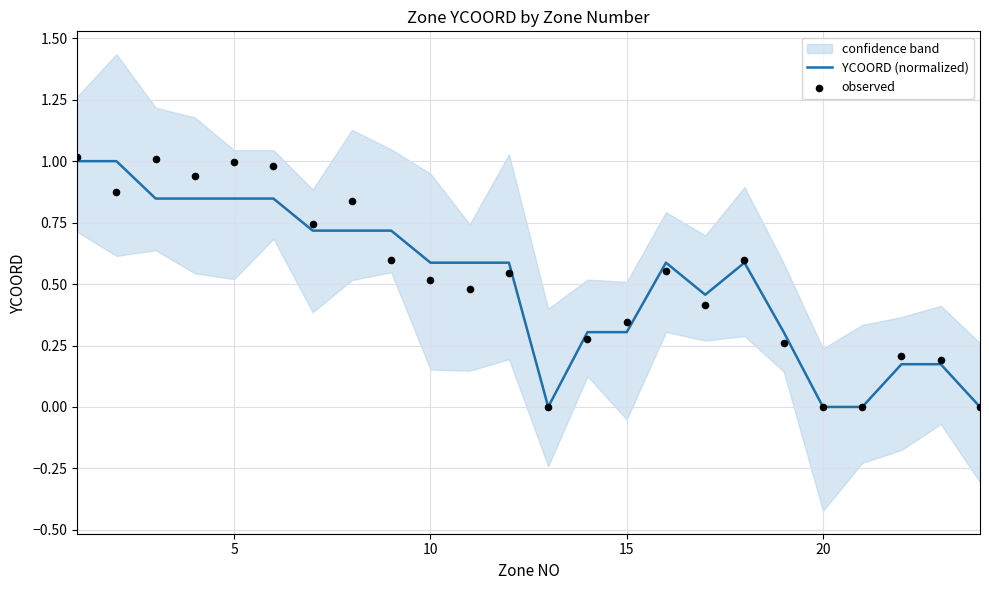

What are all the series names shown in the legend?

YCOORD (normalized), observed